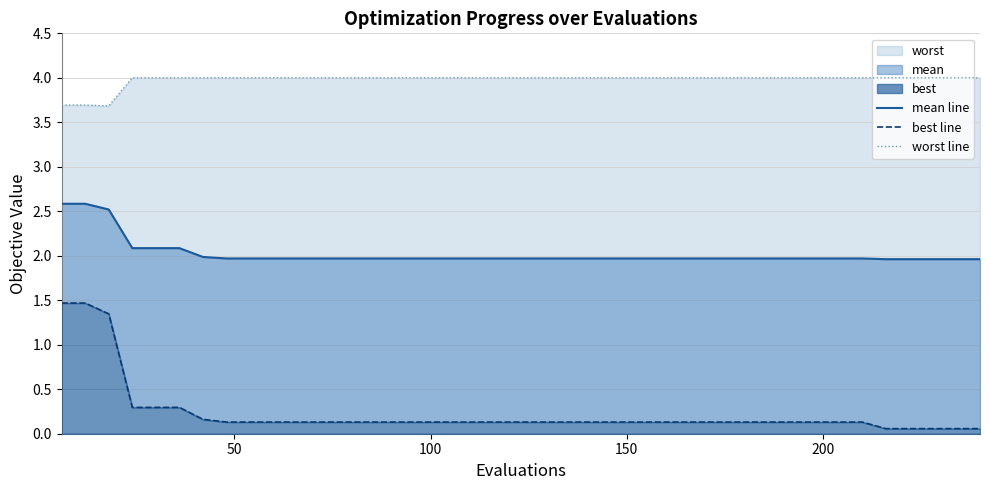

True or false: worst line and best line cross at least once.

False